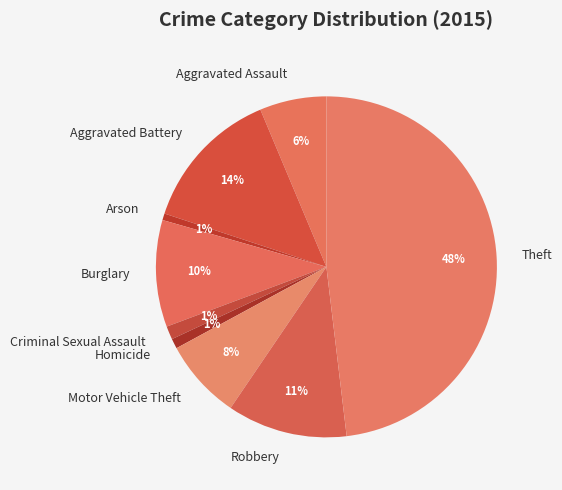

True or false: Robbery accounts for 11% of the total.

True